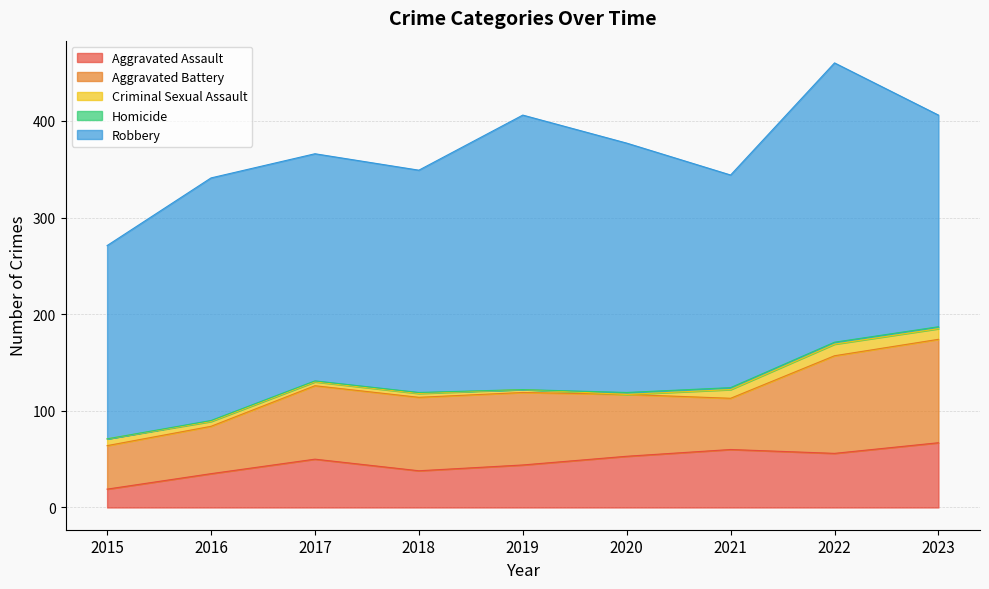

At which category is the sum across all series the highest?

2022